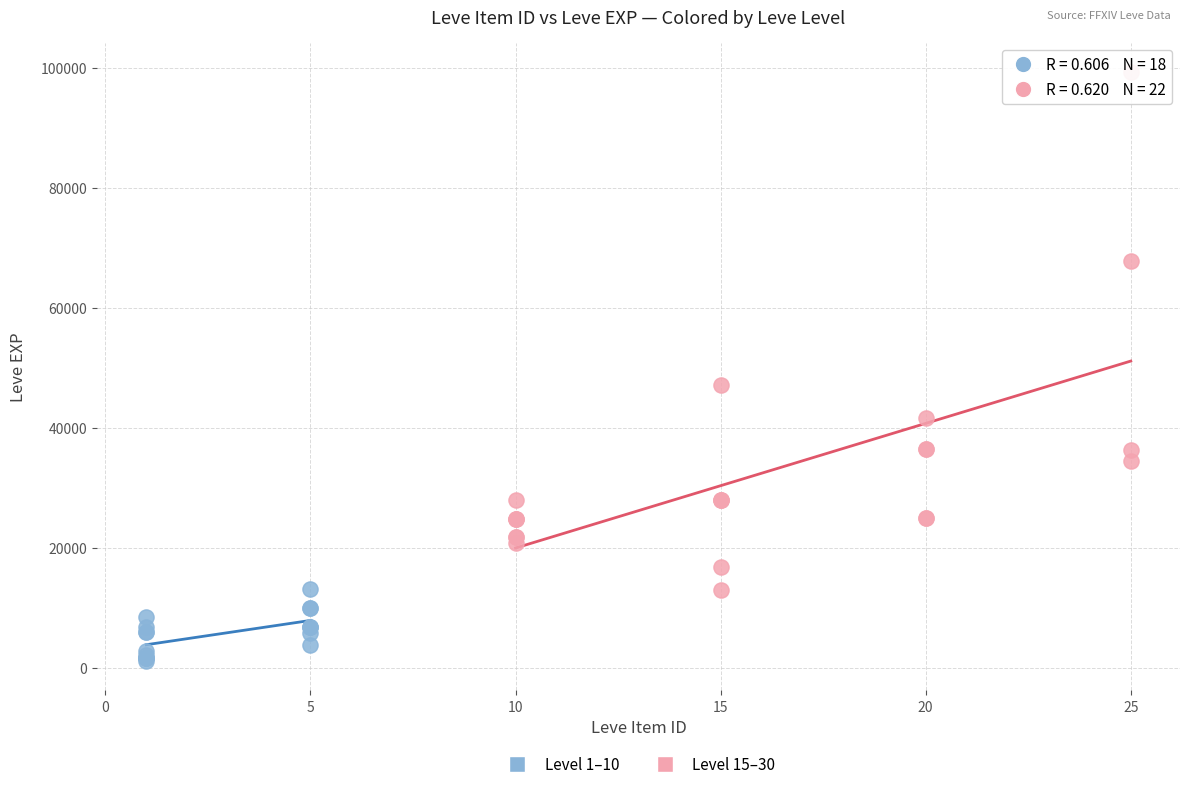

Which series reaches the minimum Y coordinate?

Level 1–10